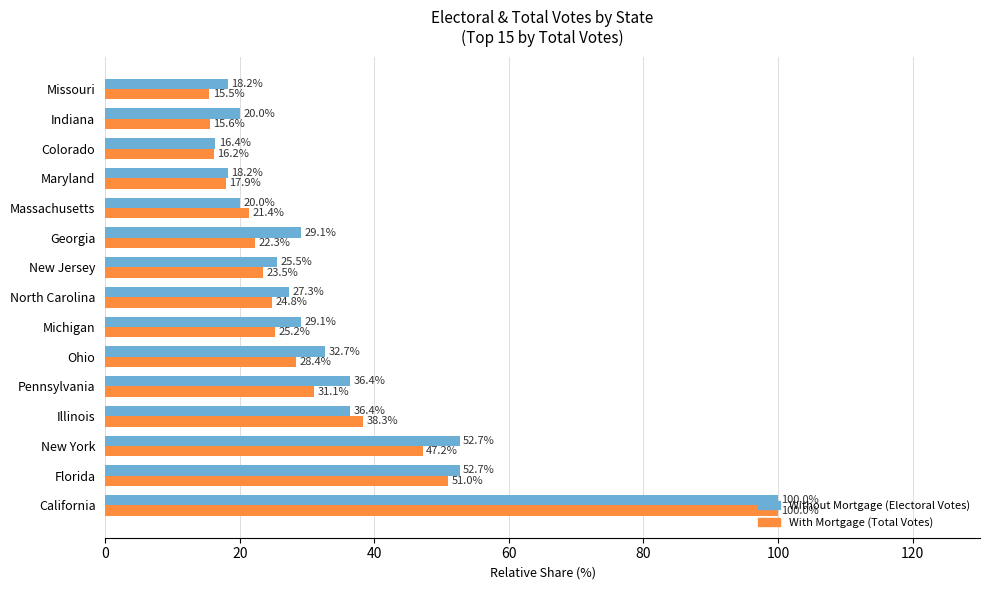

What is the total value across all series at Florida?

103.7